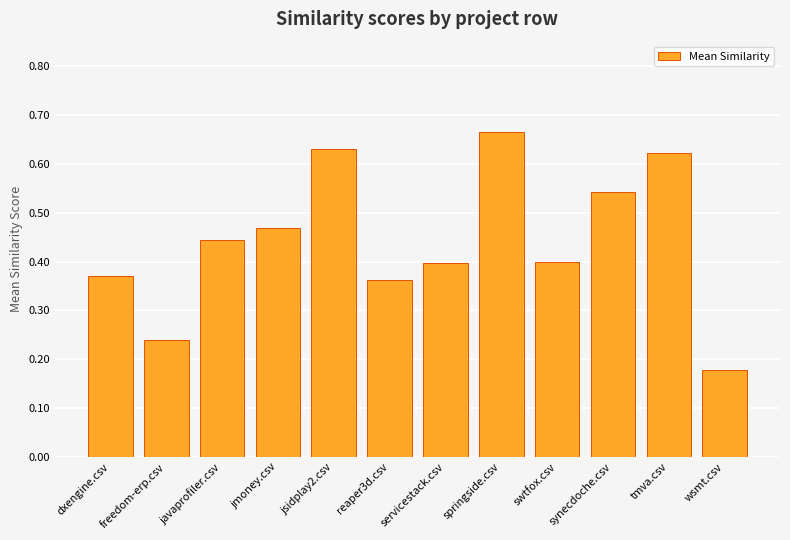

At which label is the value closest to 0?

wsmt.csv